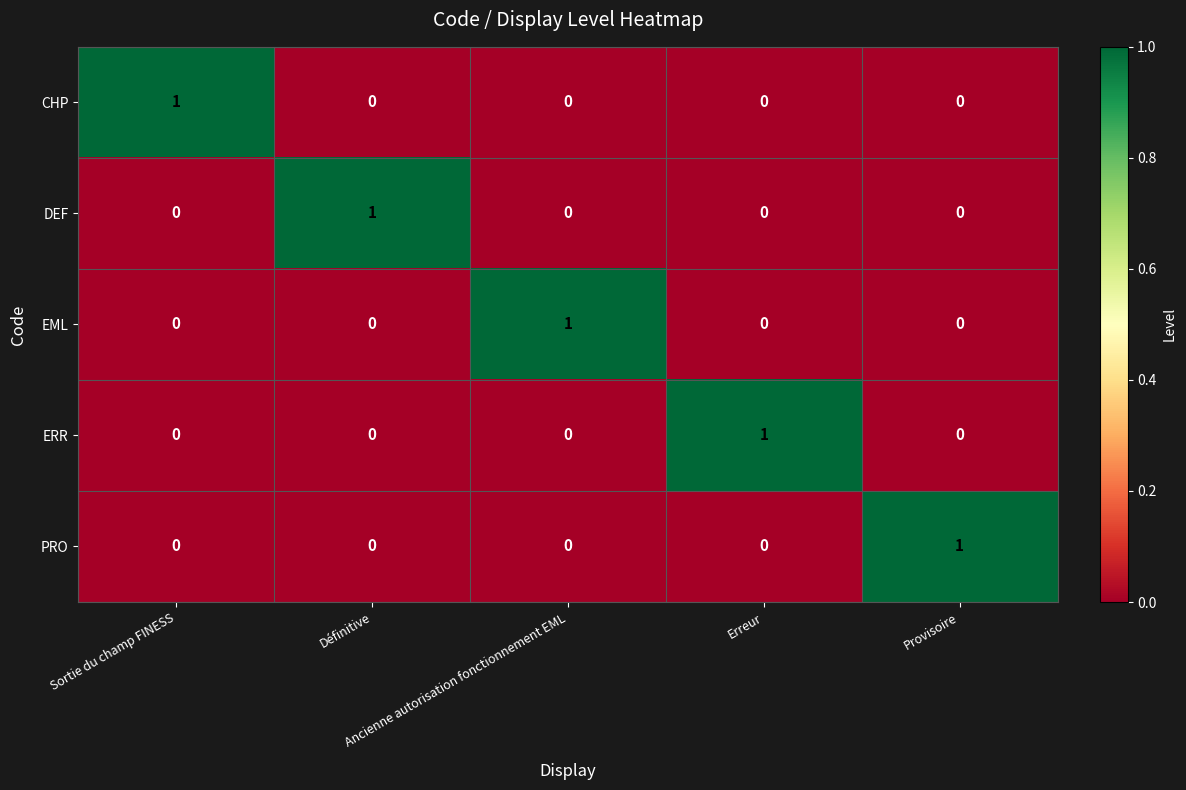

What is the total value across all series at Définitive?

1